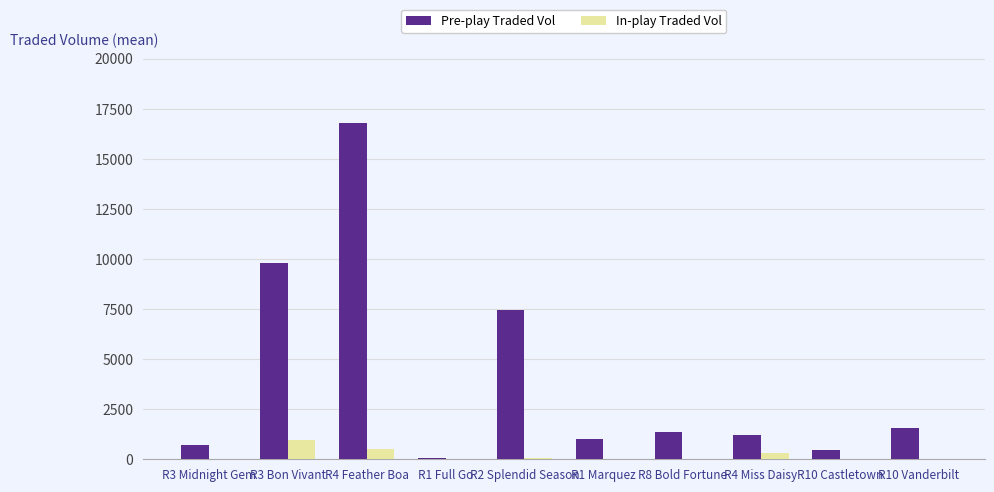

Which series changed the most between R2 Splendid Season and R10 Vanderbilt?

Pre-play Traded Vol